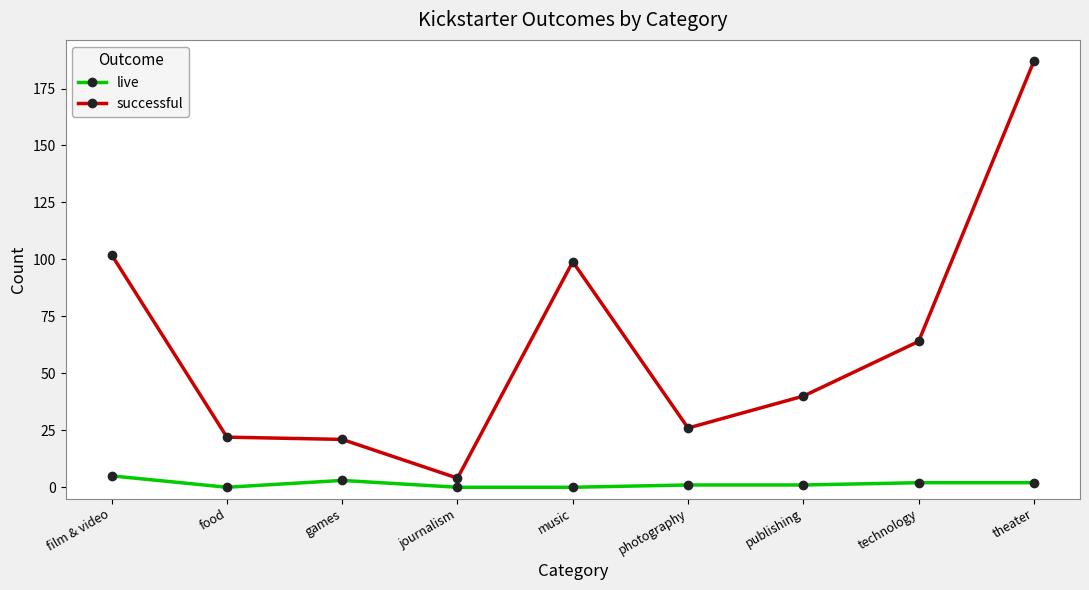

Is the value of successful at food greater than the value of live at theater?

Yes